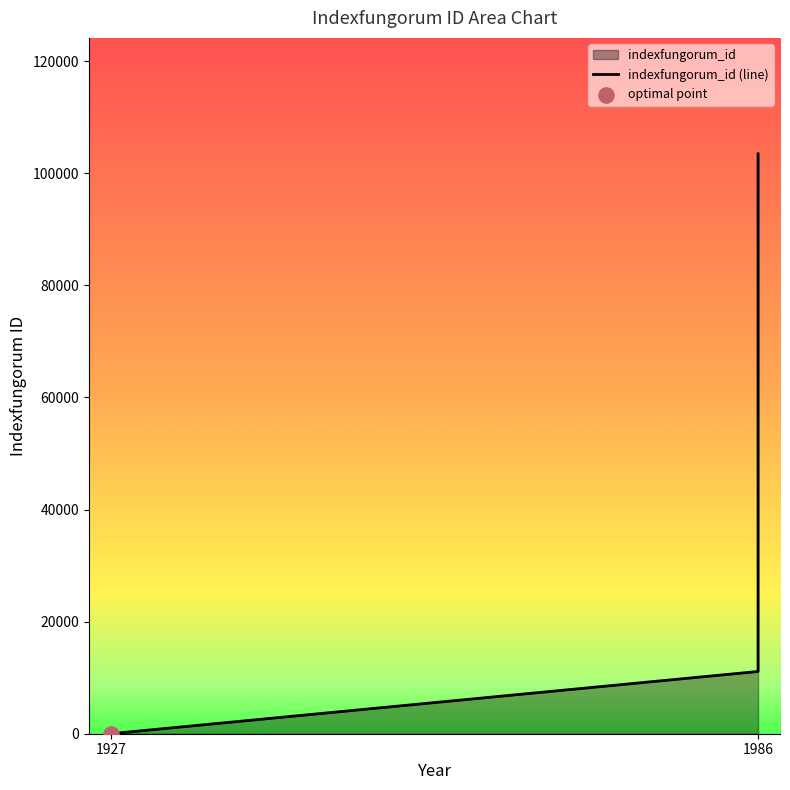

Between 1986_Jubispora and 1927_mollis, which is larger?

1986_Jubispora